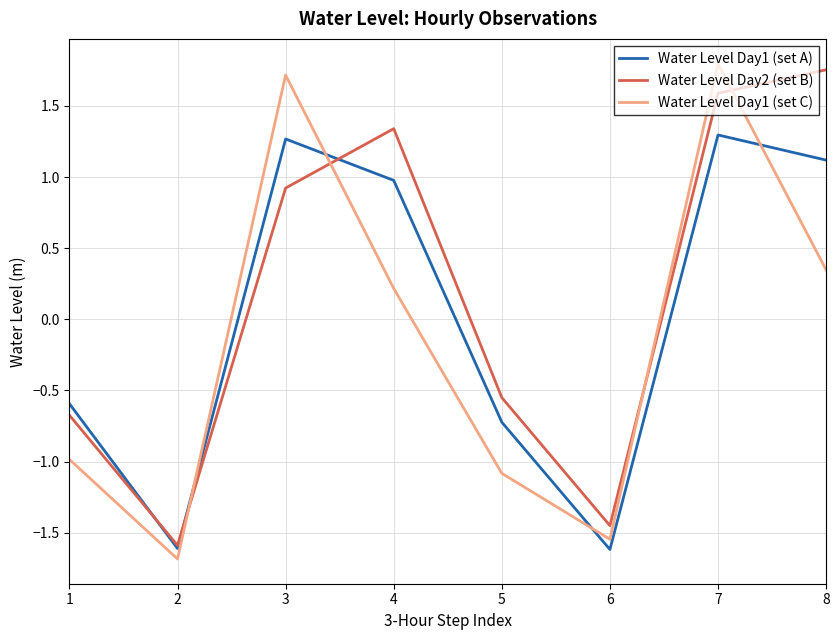

True or false: Water Level Day1 (set C) and Water Level Day2 (set B) cross at least once.

True